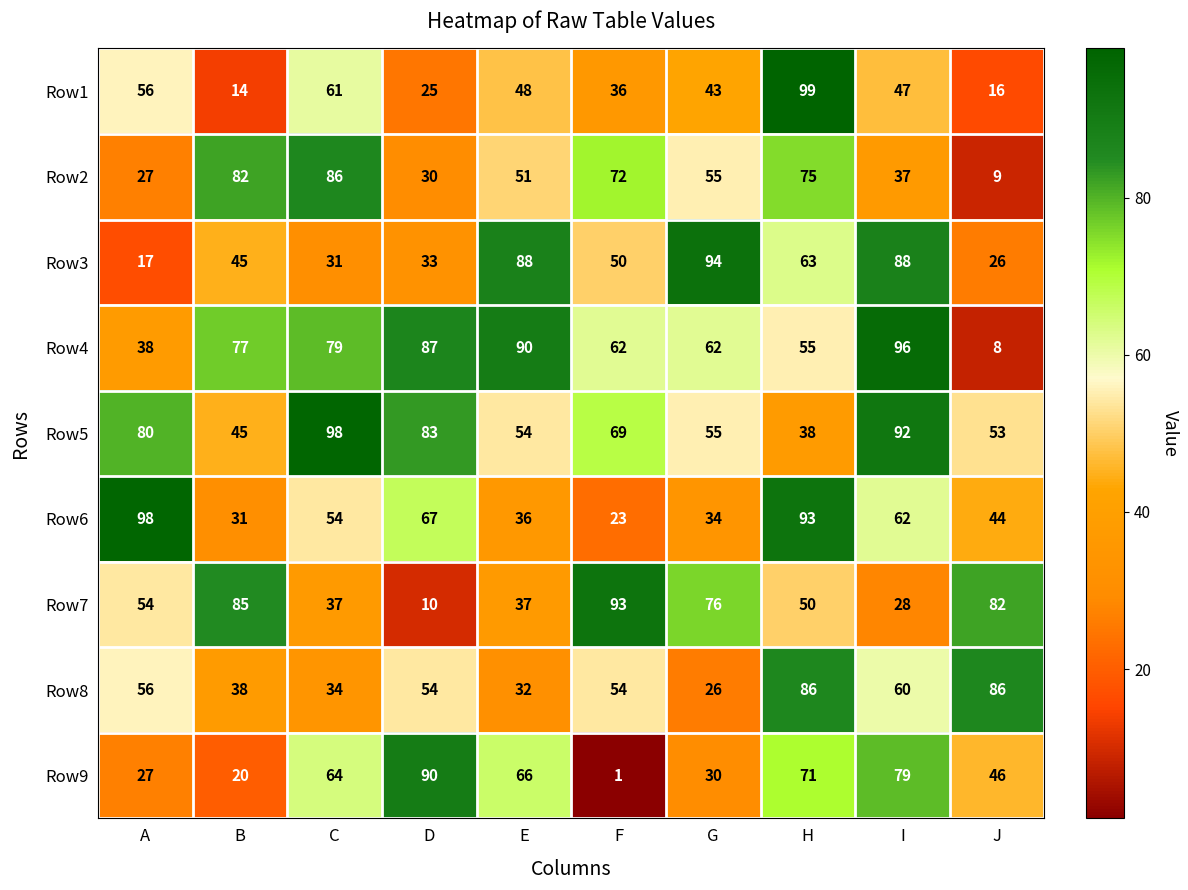

Which series has the widest spread of values?

Row9